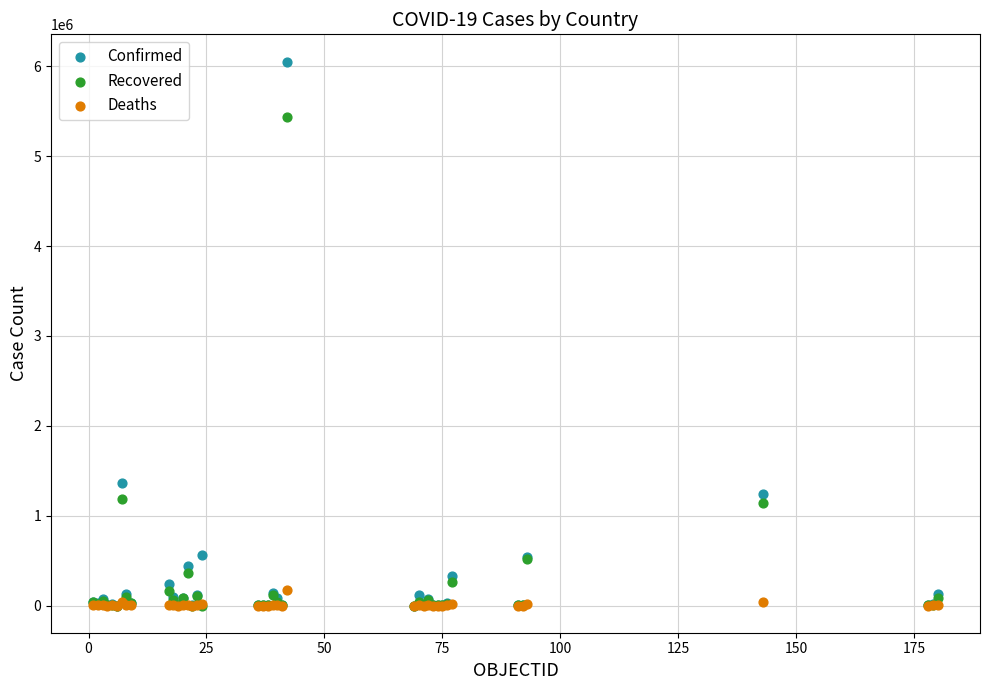

What are all the series names shown in the legend?

Confirmed, Recovered, Deaths